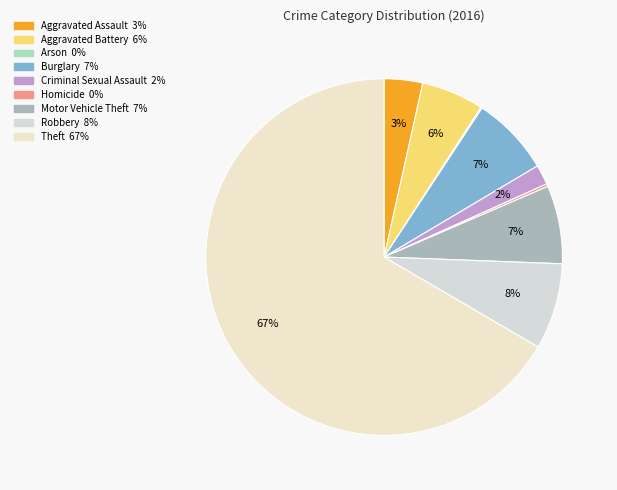

Which category accounts for the majority?

Theft